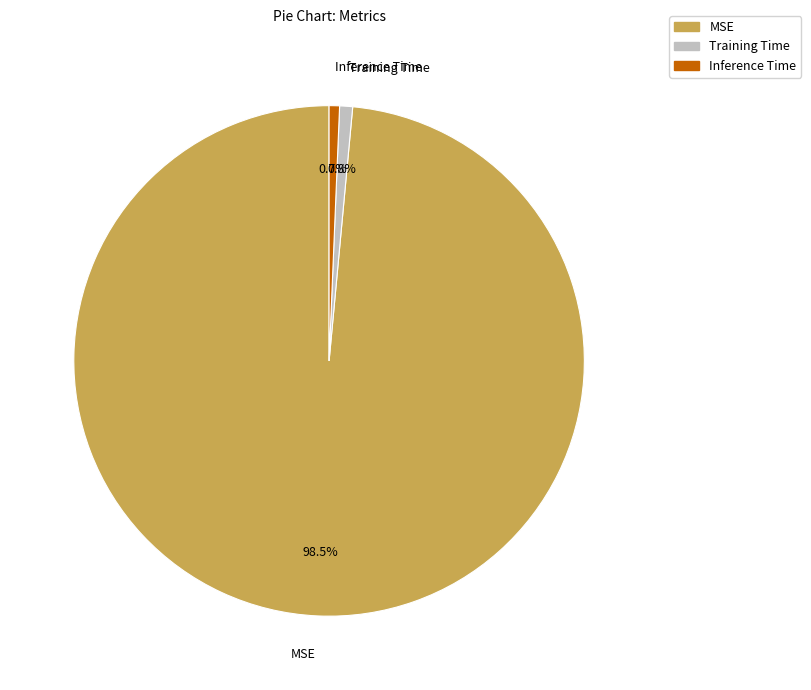

Is it true that Inference Time is 11% of the pie?

False